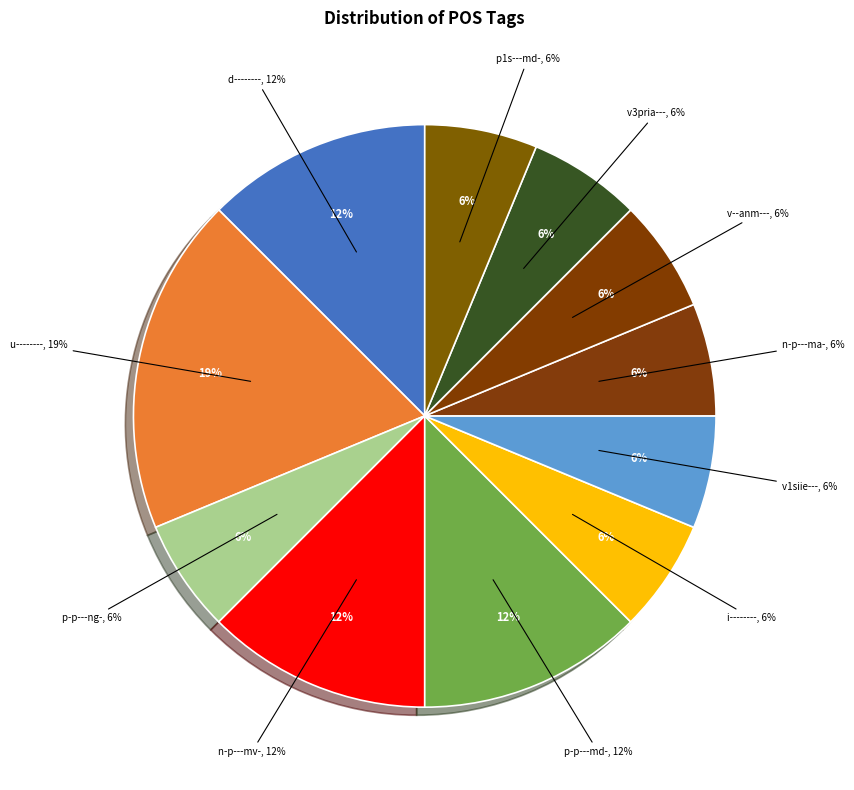

Which slice is the largest?

u--------